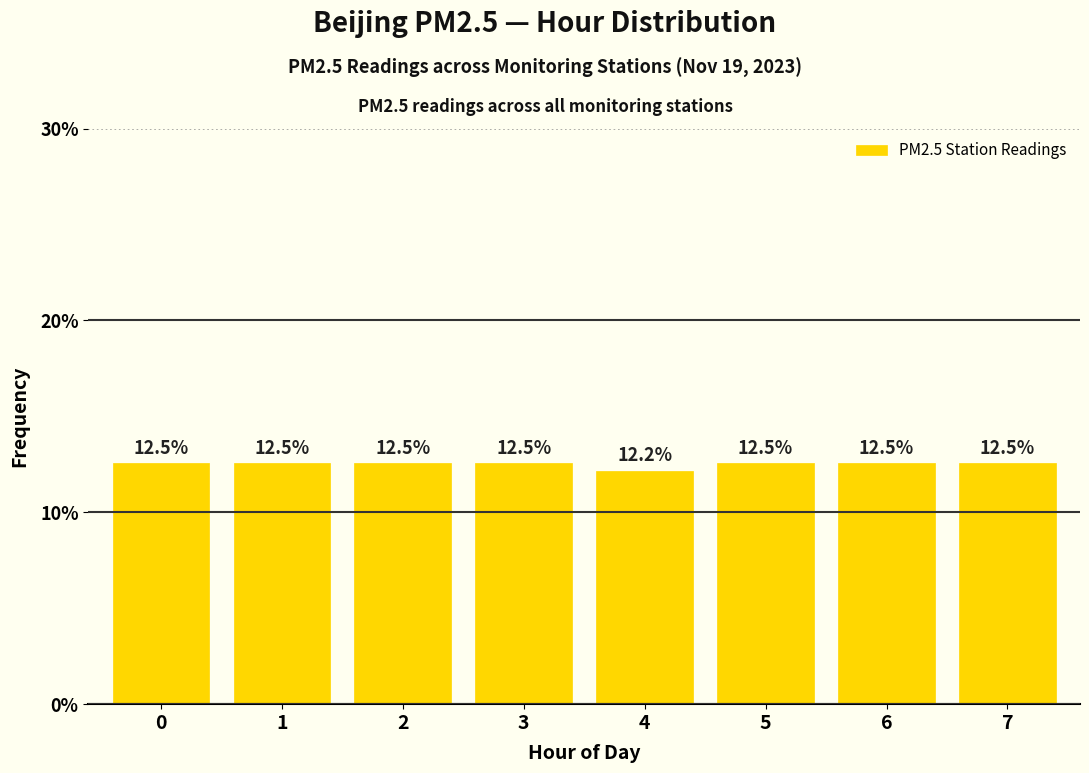

Reading left to right, what are all the values shown in this chart?

0=12.5	1=12.5	2=12.5	3=12.5	4=12.2	5=12.5	6=12.5	7=12.5